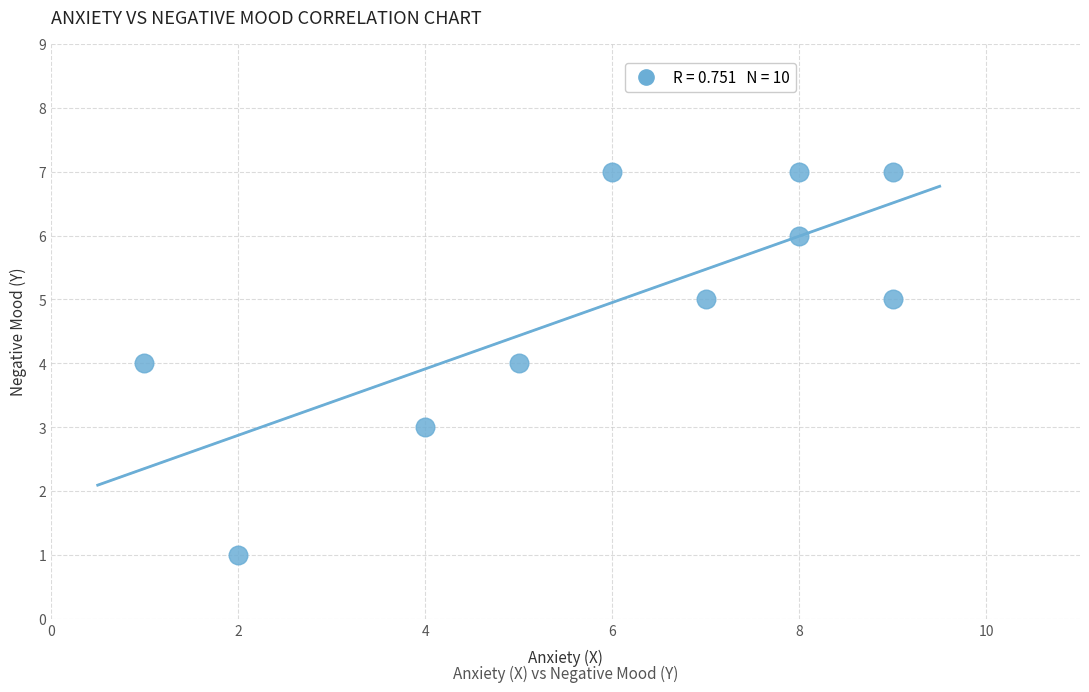

What is the range of X values (max minus min)?

8